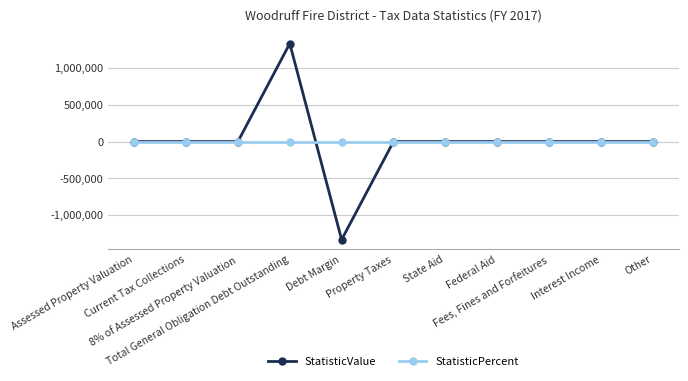

Rank the series by their maximum value, from lowest to highest.

StatisticPercent, StatisticValue